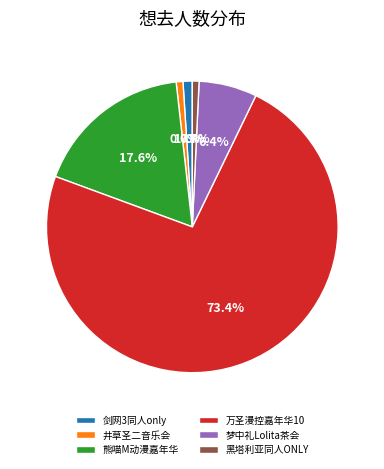

Which category accounts for the majority?

万圣漫控嘉年华10